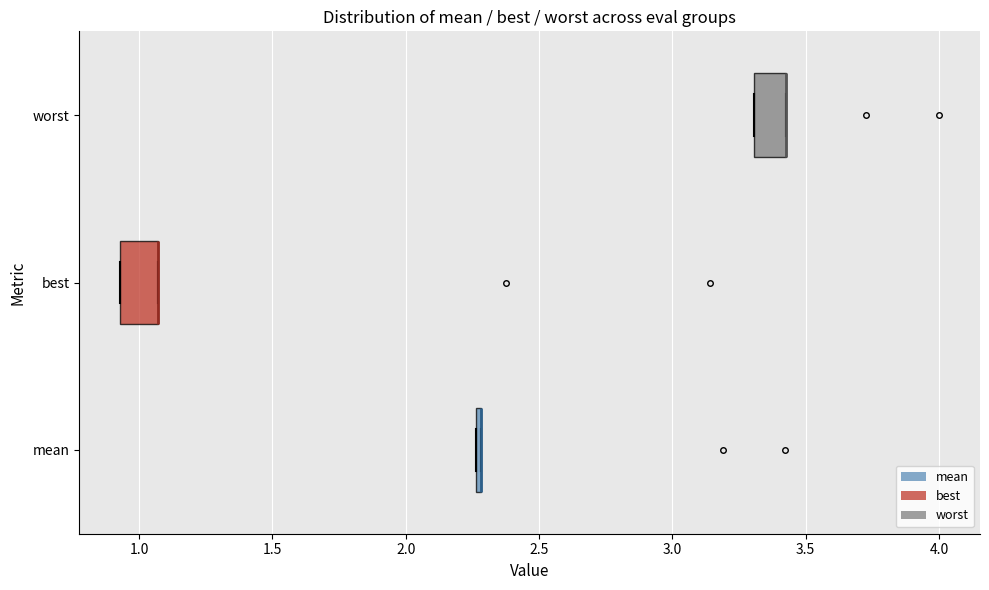

Where is the right edge of the box for worst on the x-axis? The values are not printed on the chart, so give them approximately, as read against the axis.

3.45